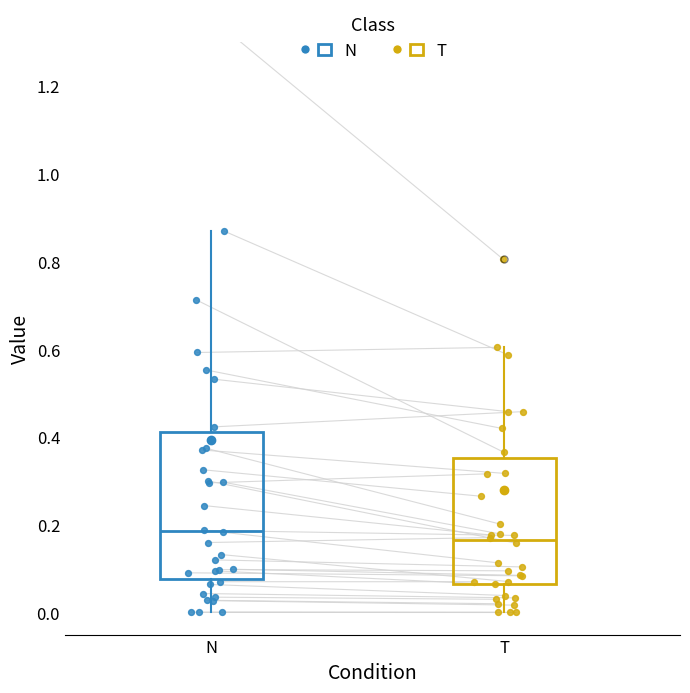

Which box's median line is the highest?

N